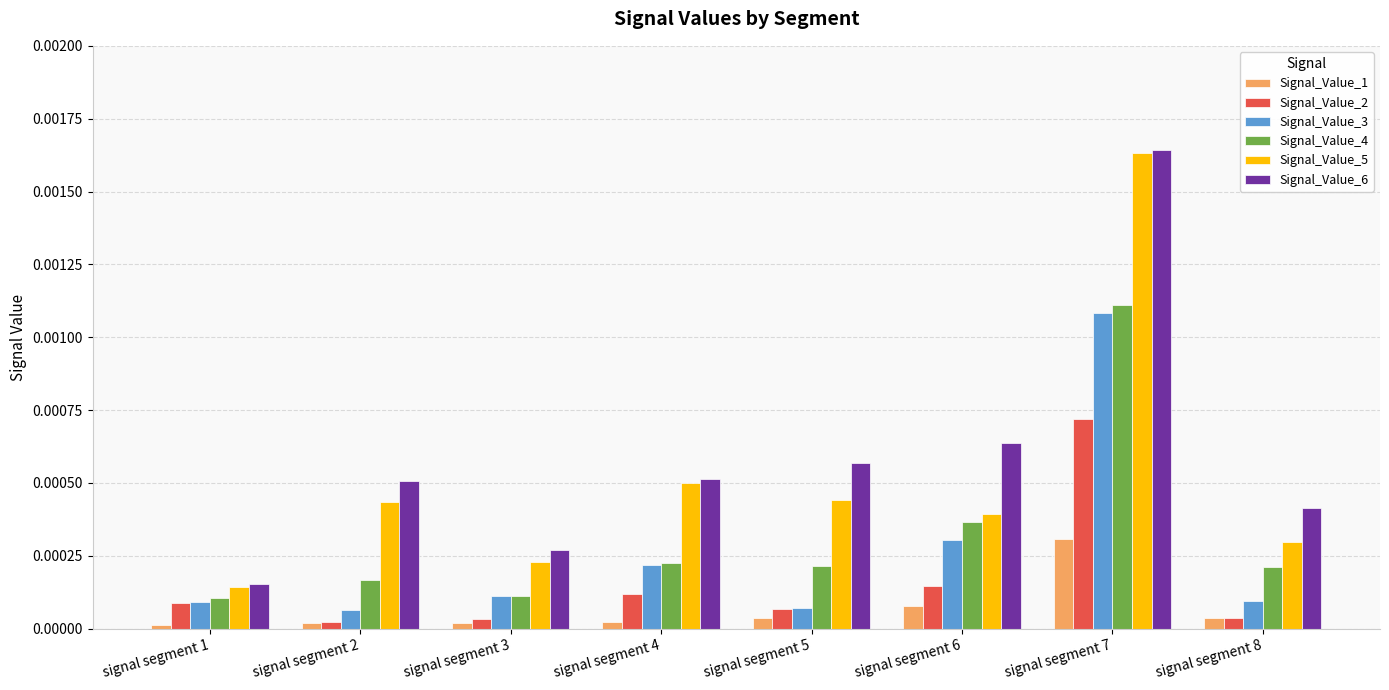

Is it true that Signal_Value_3 equals 0.0 at signal segment 2?

True